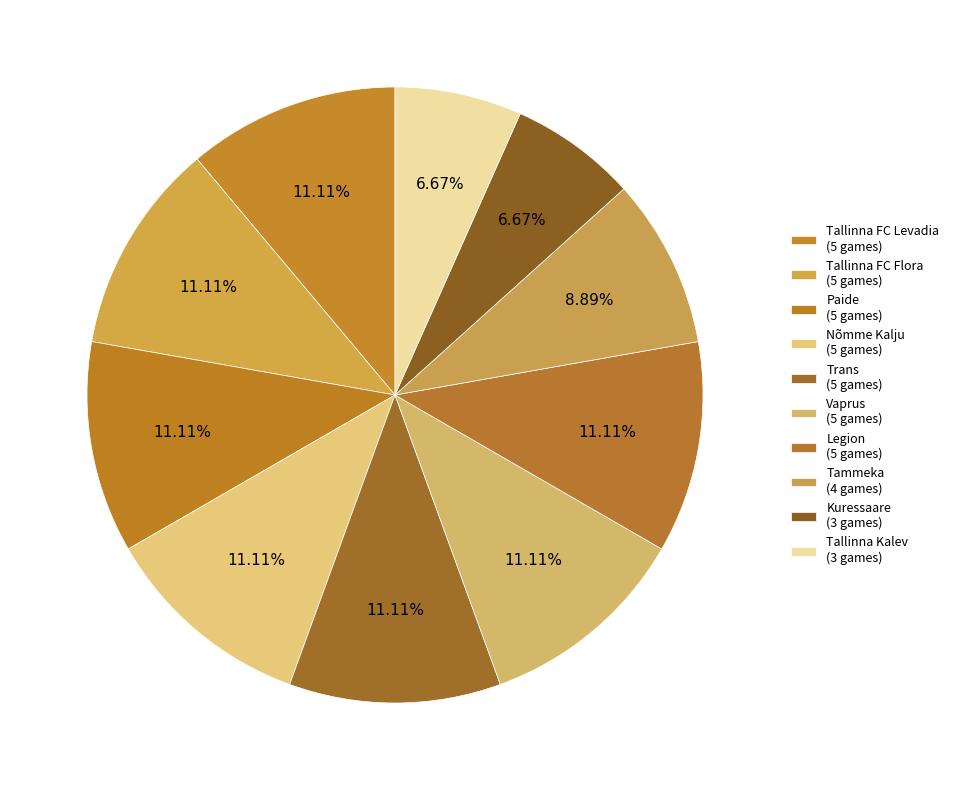

Between Tammeka and Tallinna FC Flora, which is larger?

Tallinna FC Flora